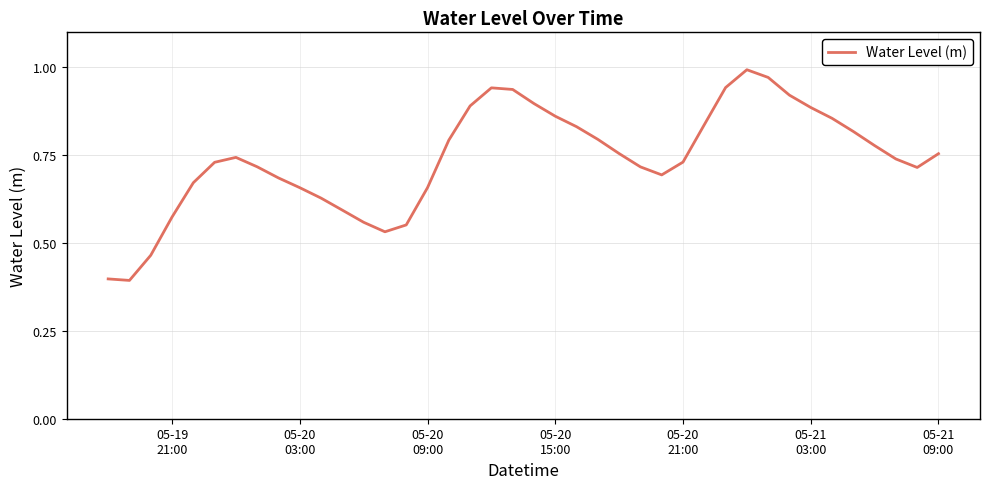

What is the smallest value displayed?

0.4